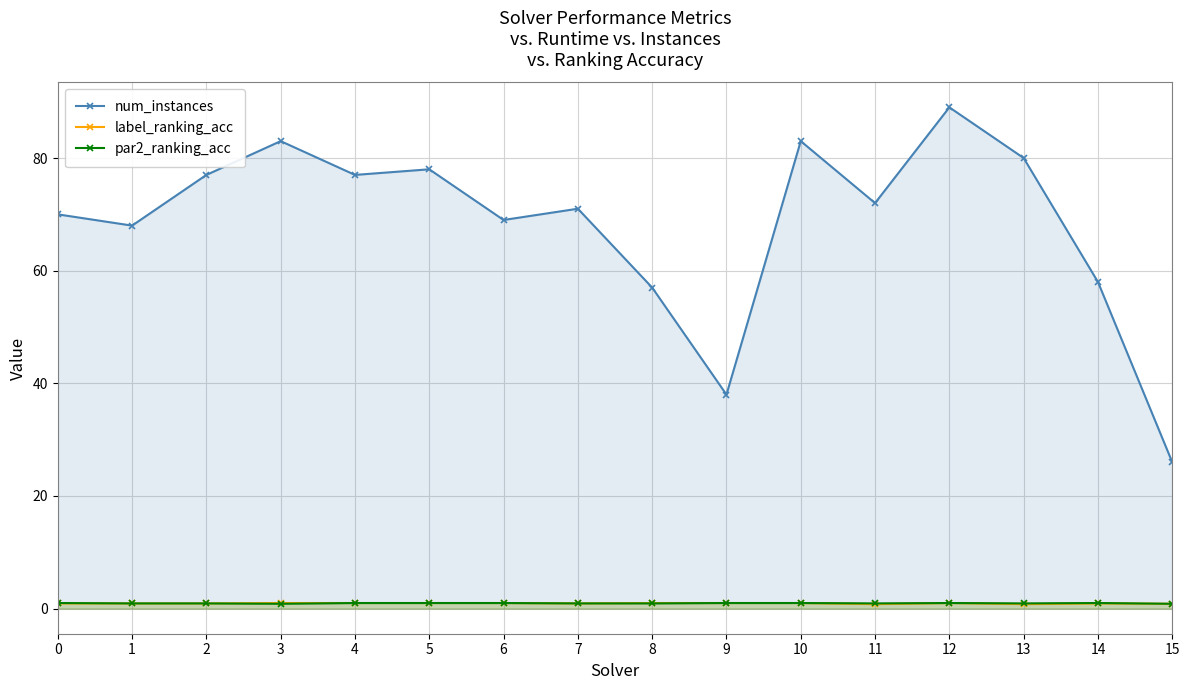

Where is the first local maximum for label_ranking_acc?

12